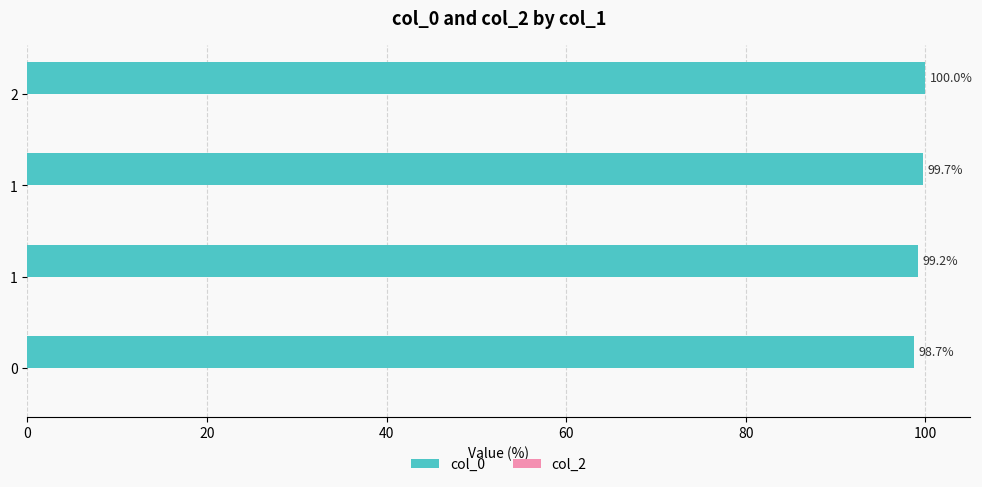

Count the number of data series in this chart.

1